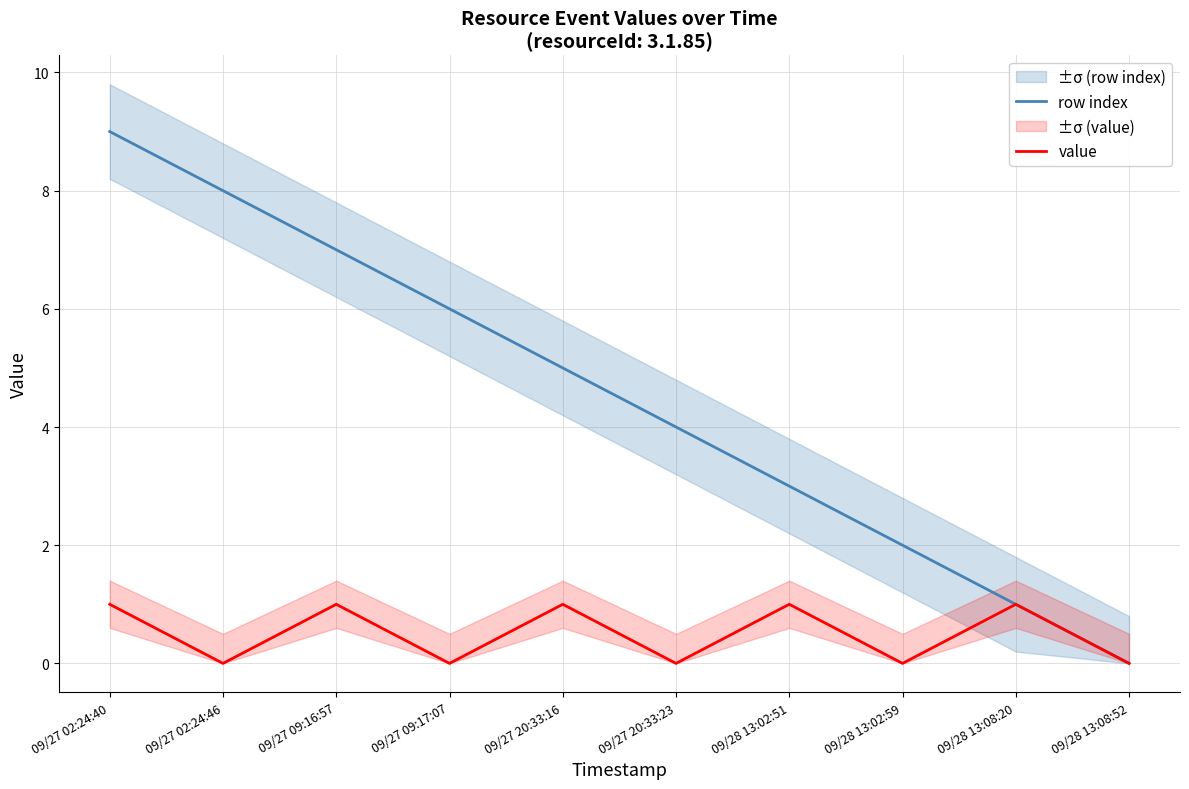

What is the value of the row index point at the 2nd from the left?

8